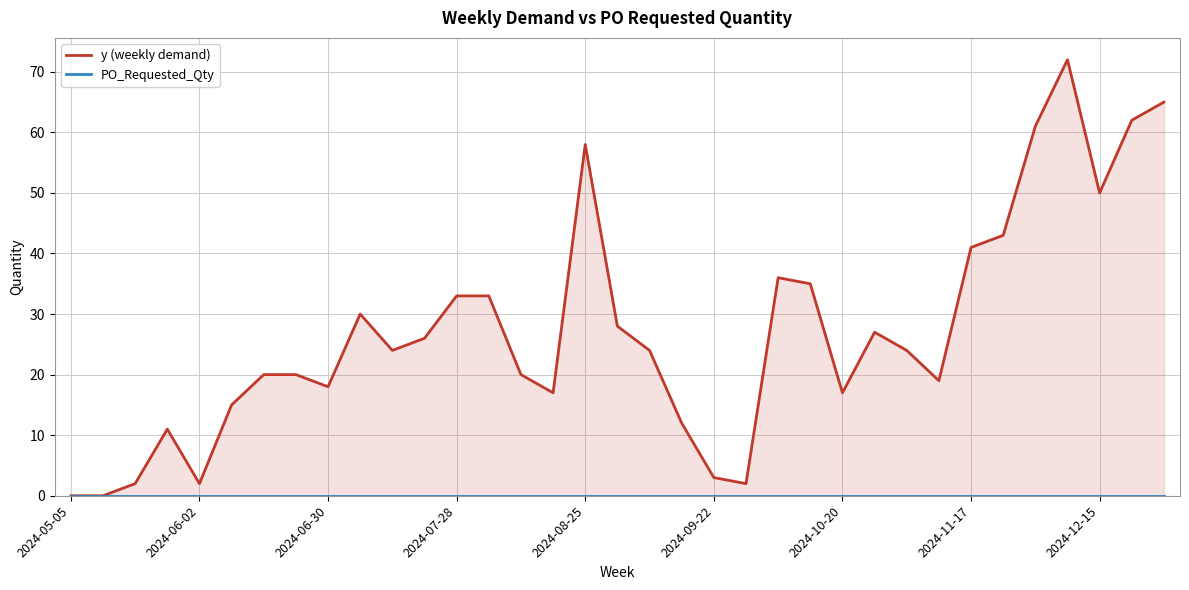

Rank the series at 2024-11-17 from highest to lowest value.

y (weekly demand), PO_Requested_Qty